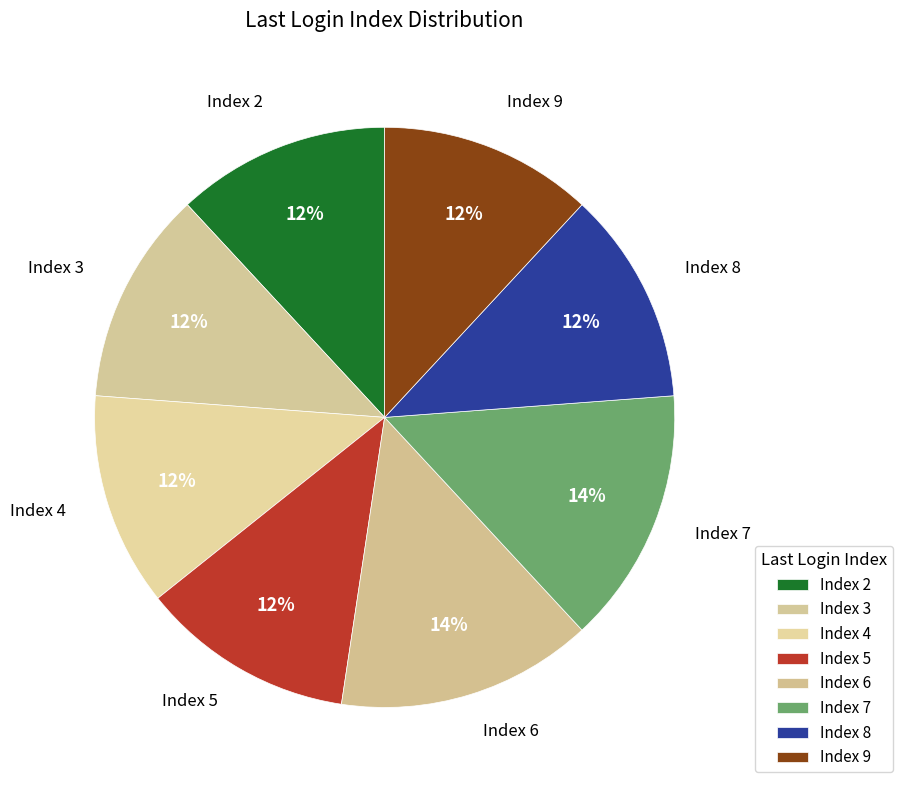

How many slices are in this pie chart?

8